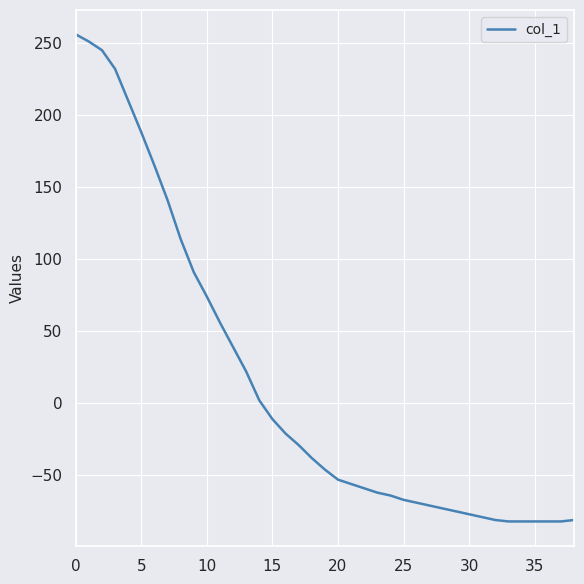

What is the minimum value shown in the chart?

-82